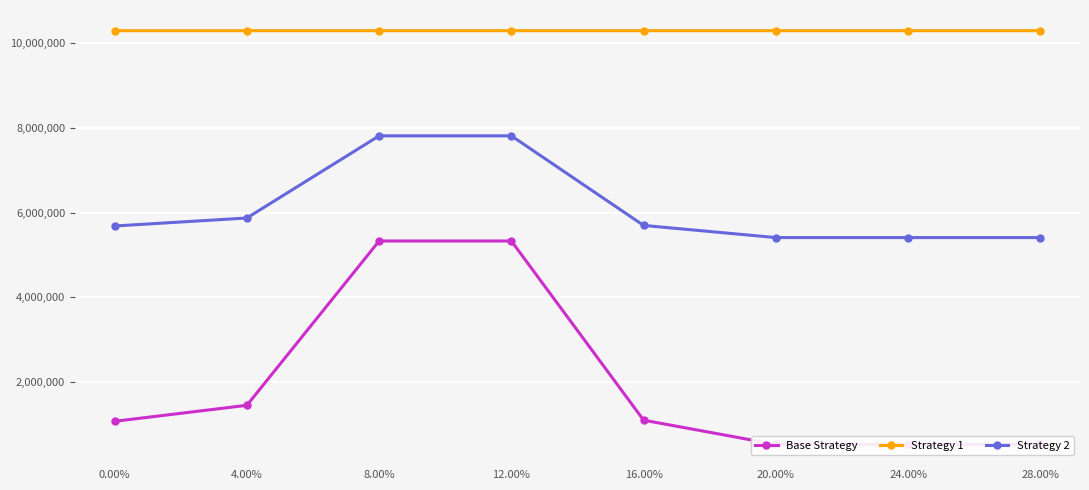

What is the label of the 3rd point from the left?

8.00%